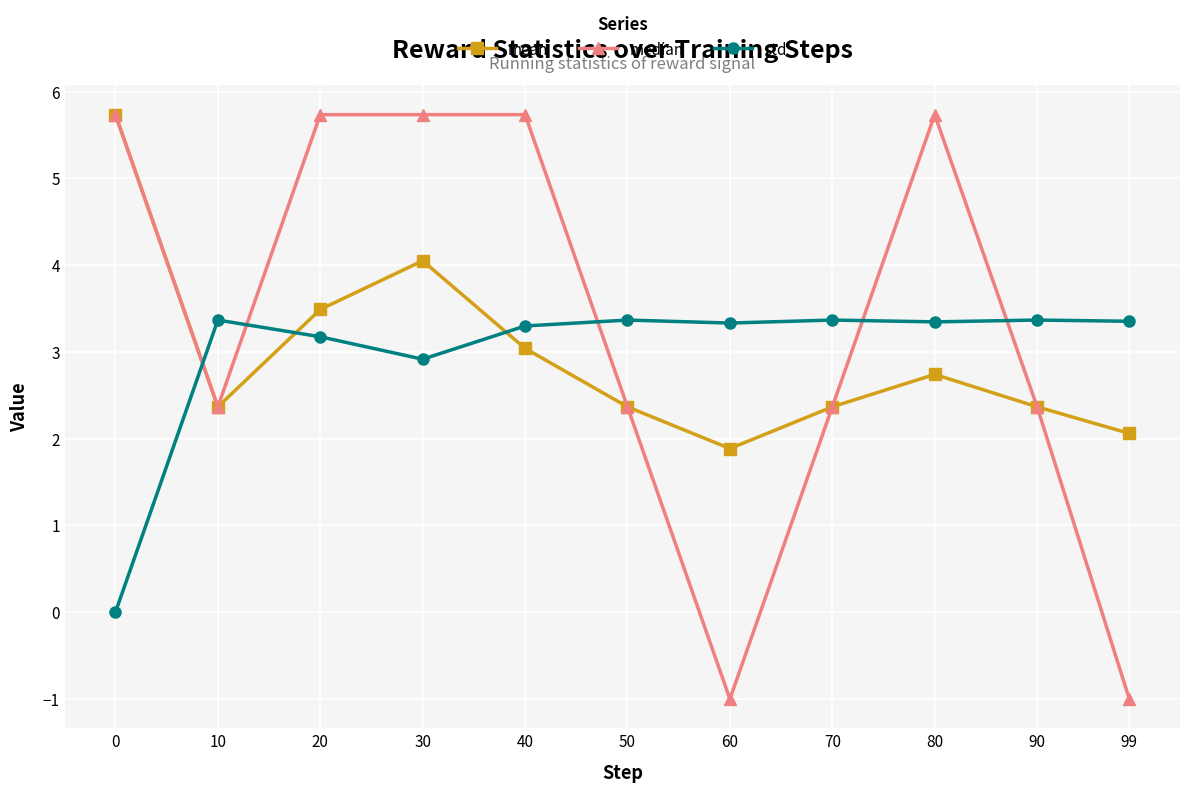

How many data points in mean are less than 2?

1